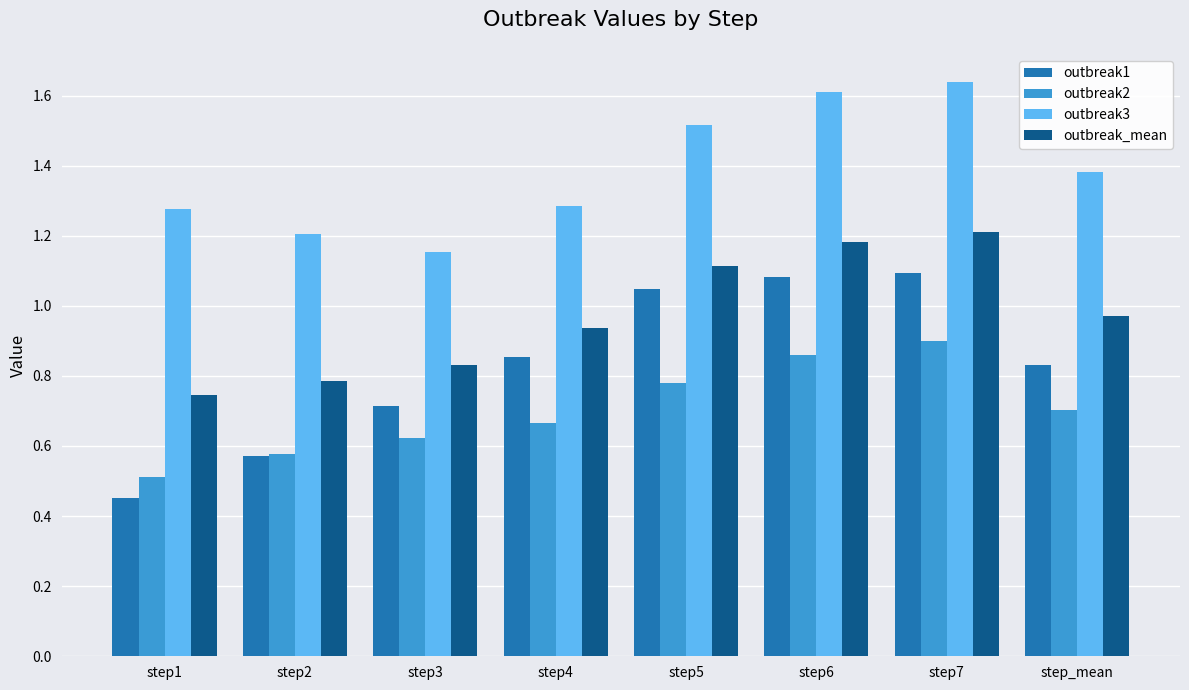

At which label is outbreak_mean closest to 0?

step1